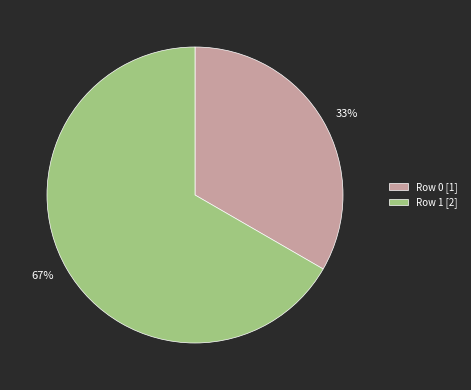

How many segments does this pie chart have?

2